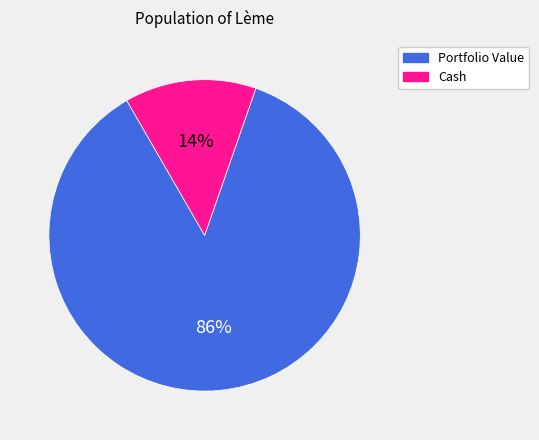

Is there any slice that represents more than half of the pie?

Yes